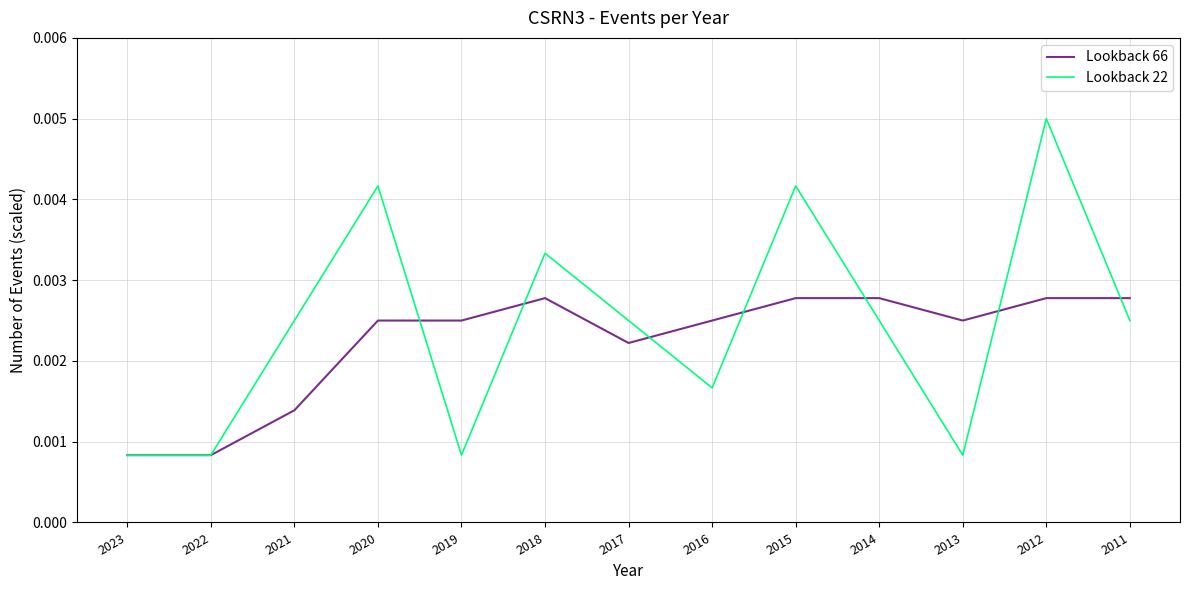

List the series in order of their peak value, lowest first.

Lookback 66, Lookback 22